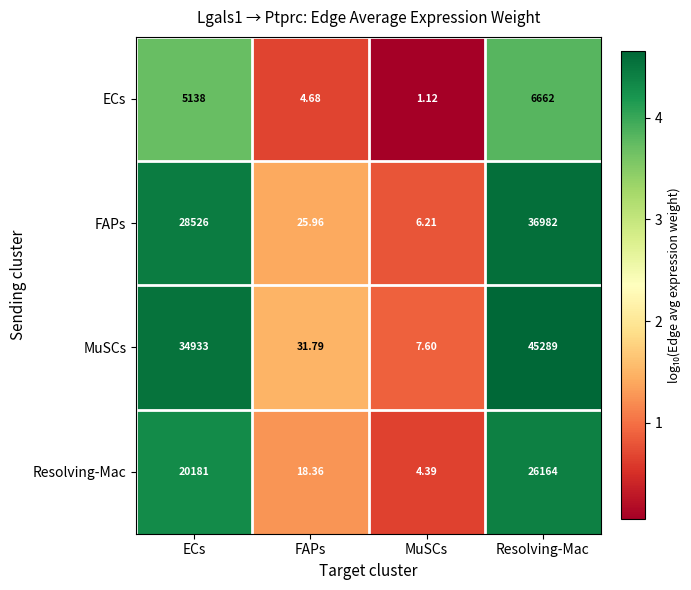

Which series has the largest range (max minus min)?

MuSCs